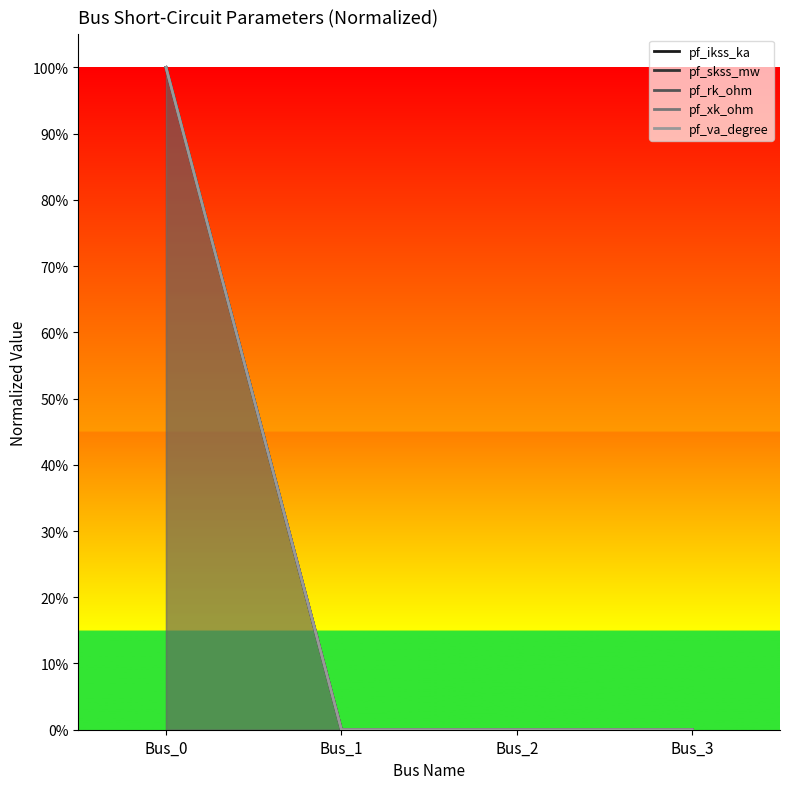

Which series changed the most between Bus_1 and Bus_3?

pf_ikss_ka